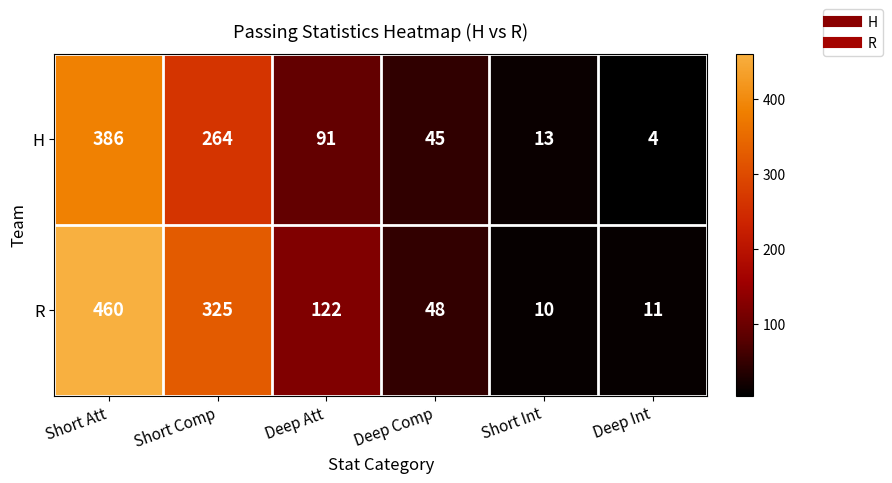

Which series has the largest range (max minus min)?

R